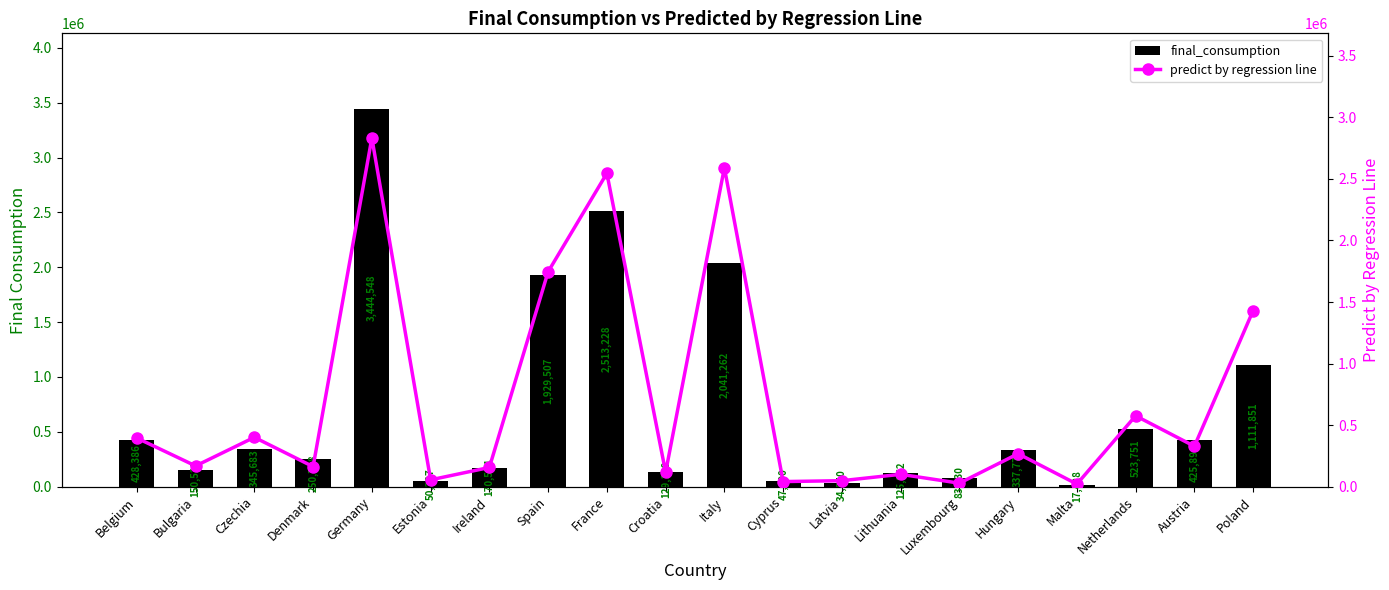

At which label is final_consumption closest to 1730988?

Spain